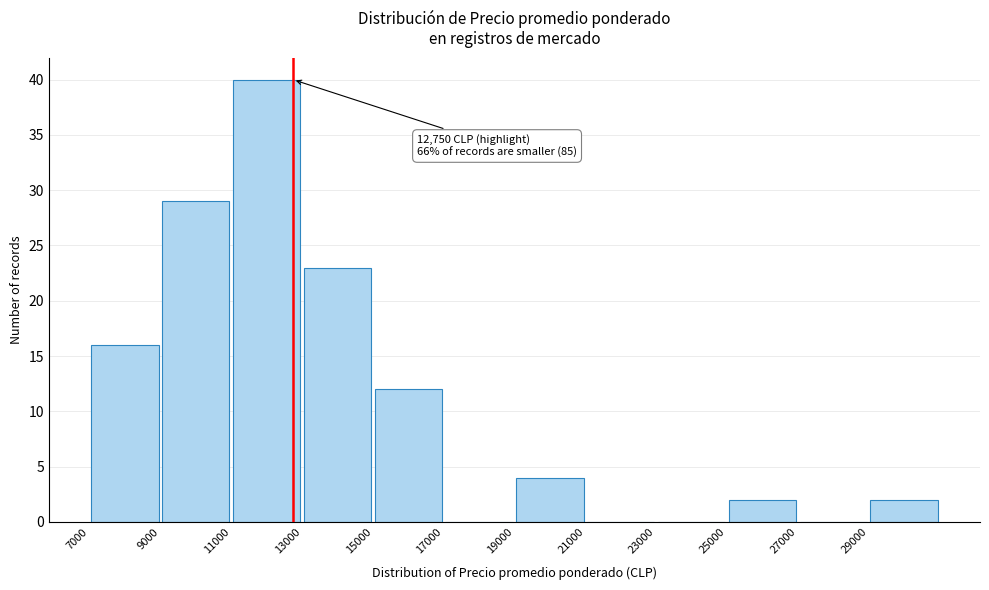

Which range on the x-axis has the tallest bar?

11000 to 13000